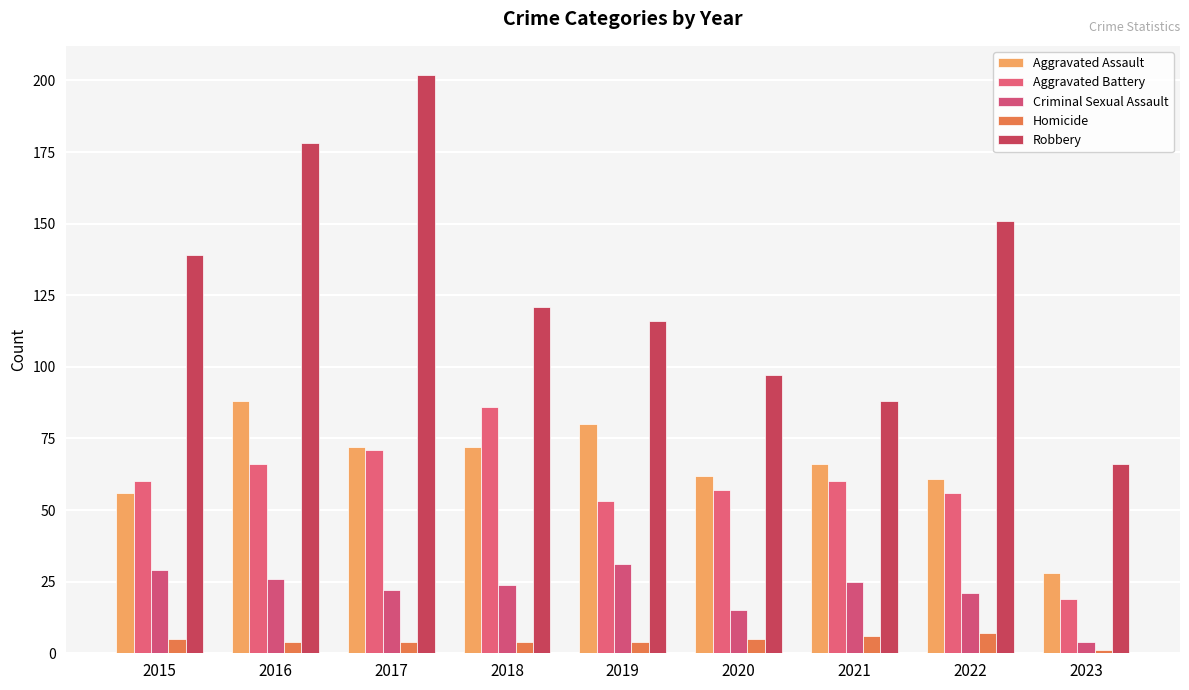

Reading left to right, what are all the values shown in this chart?

Aggravated Assault: 2015=56	2016=88	2017=72	2018=72	2019=80	2020=62	2021=66	2022=61	2023=28
Aggravated Battery: 2015=60	2016=66	2017=71	2018=86	2019=53	2020=57	2021=60	2022=56	2023=19
Criminal Sexual Assault: 2015=29	2016=26	2017=22	2018=24	2019=31	2020=15	2021=25	2022=21	2023=4
Homicide: 2015=5	2016=4	2017=4	2018=4	2019=4	2020=5	2021=6	2022=7	2023=1
Robbery: 2015=139	2016=178	2017=202	2018=121	2019=116	2020=97	2021=88	2022=151	2023=66